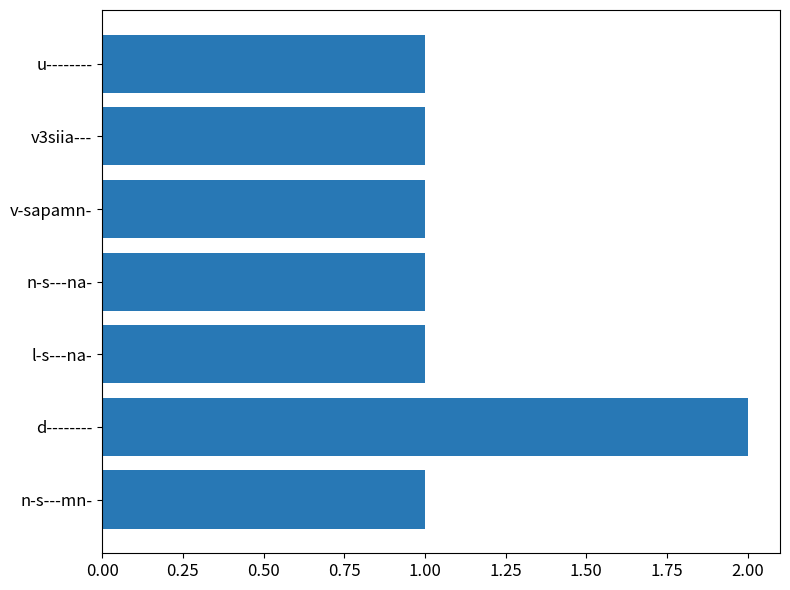

How many bars are there in total?

7